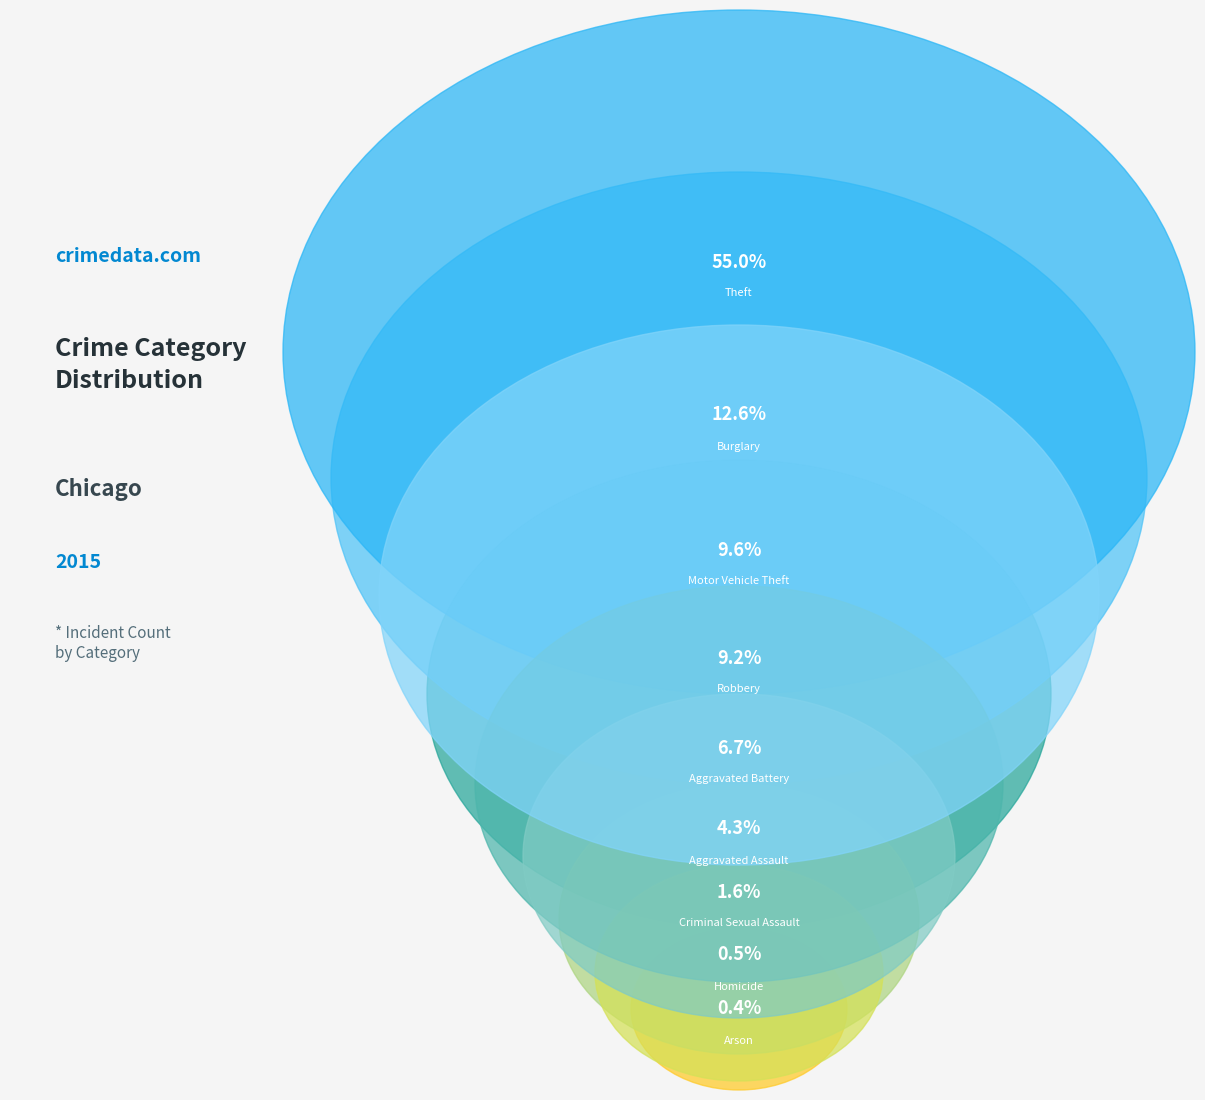

How many segments does this pie chart have?

9